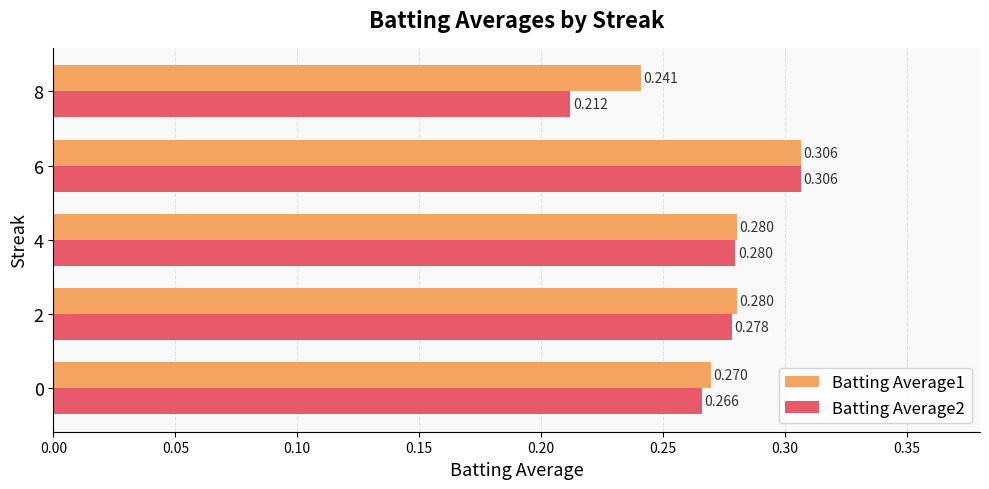

Where is Batting Average2 nearest to the value 0?

8